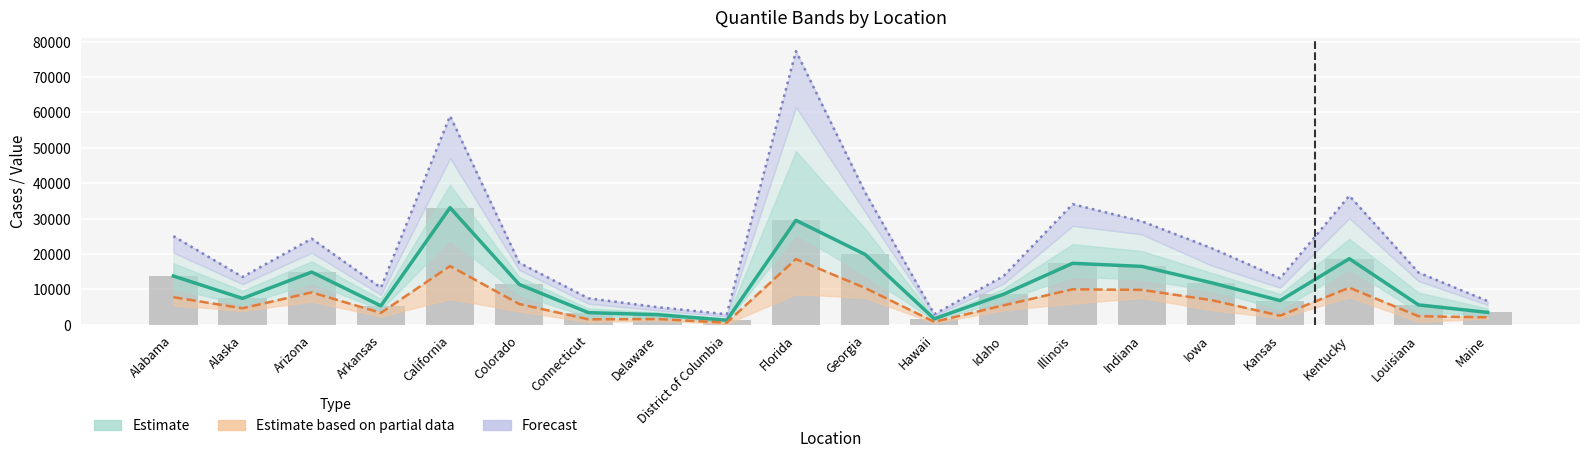

List the labels in order of Median (p50) value, smallest first.

District of Columbia, Hawaii, Delaware, Connecticut, Maine, Arkansas, Louisiana, Kansas, Alaska, Idaho, Colorado, Iowa, Alabama, Arizona, Indiana, Illinois, Kentucky, Georgia, Florida, California